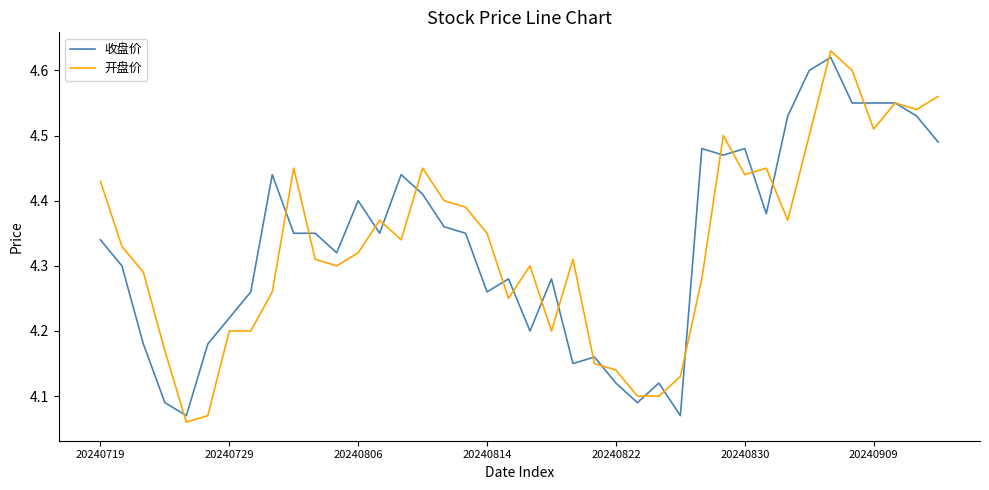

True or false: 收盘价 and 开盘价 intersect in this chart.

True